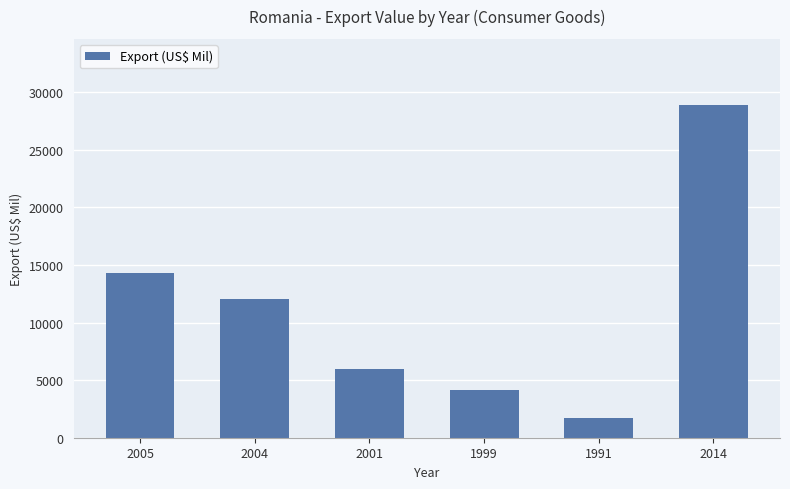

Where does the data first go above 12030?

2005